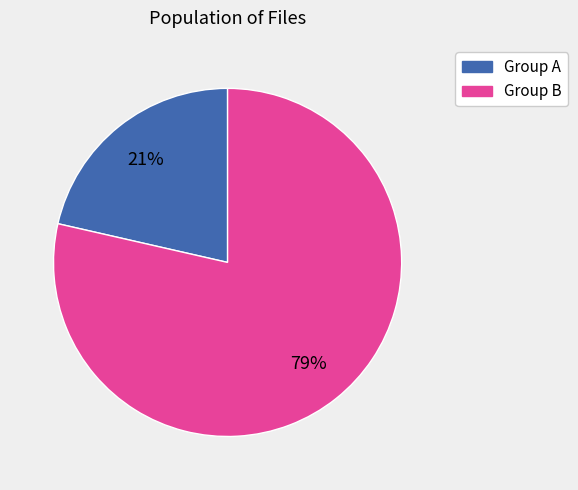

Does any single category account for the majority?

Yes